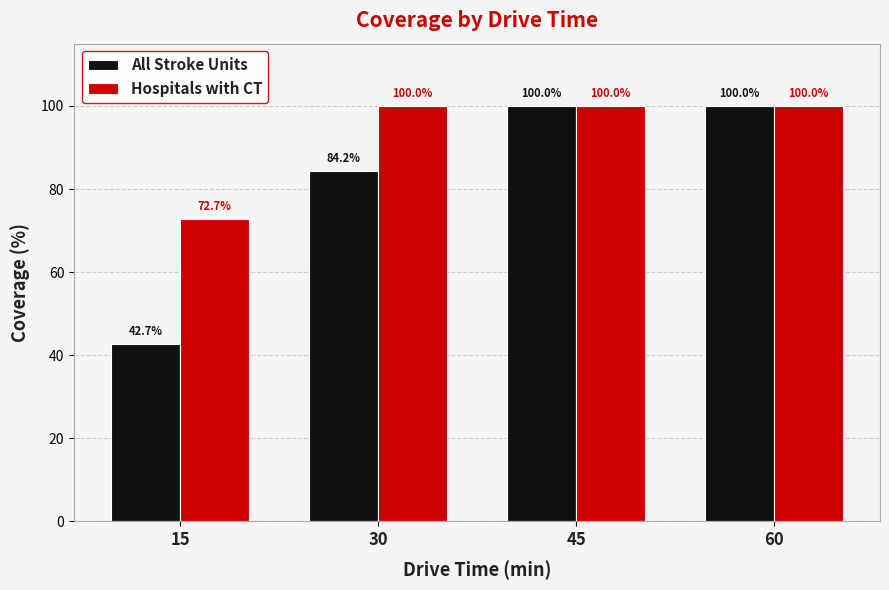

At how many categories does at least one series exceed 87?

3